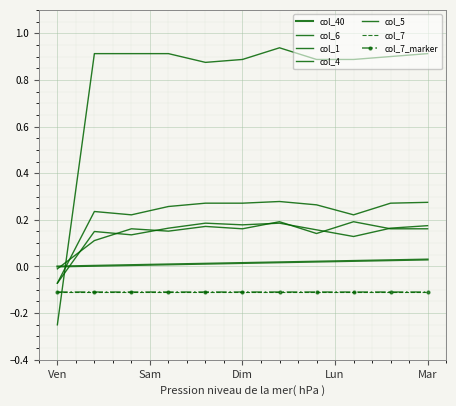

How many interior local peaks does the col_4 series have?

2